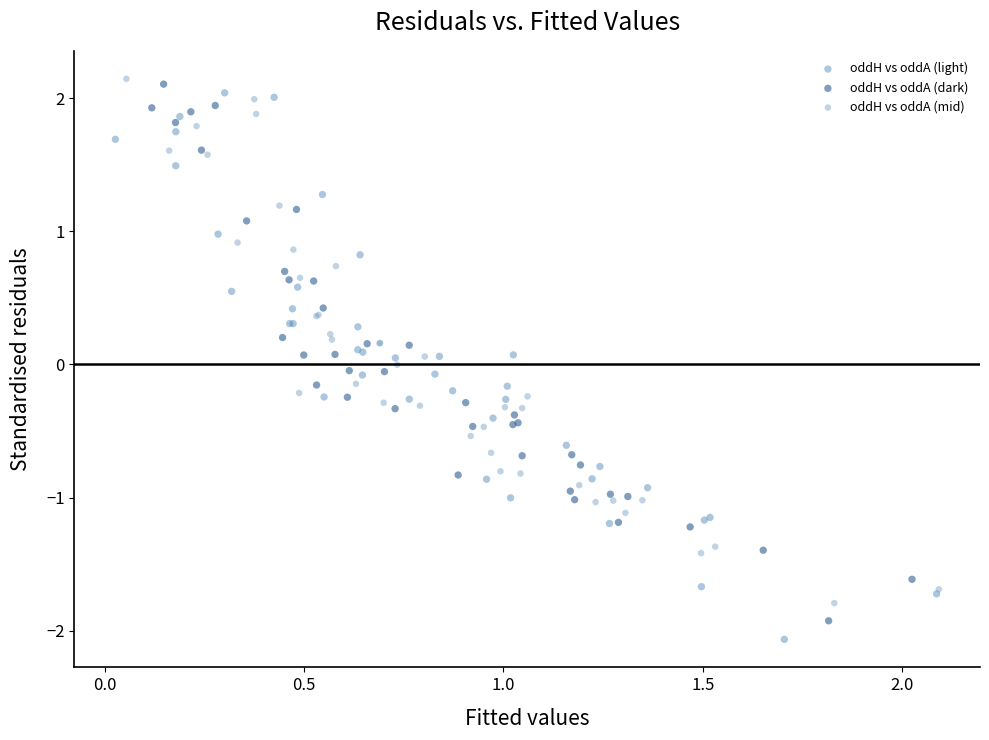

Which series has the widest spread of Y values?

oddH vs oddA (light)